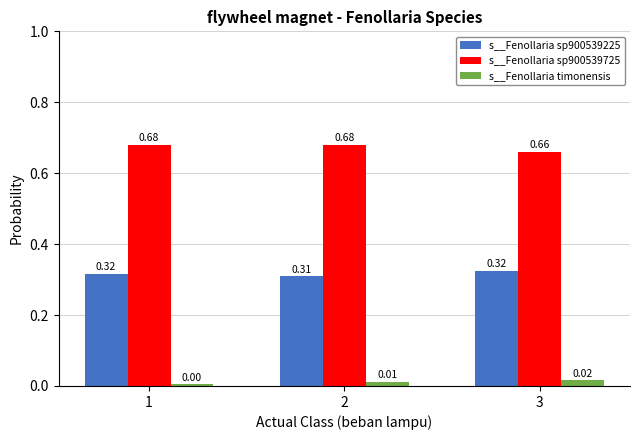

List the series in order of their peak value, lowest first.

s__Fenollaria timonensis, s__Fenollaria sp900539225, s__Fenollaria sp900539725